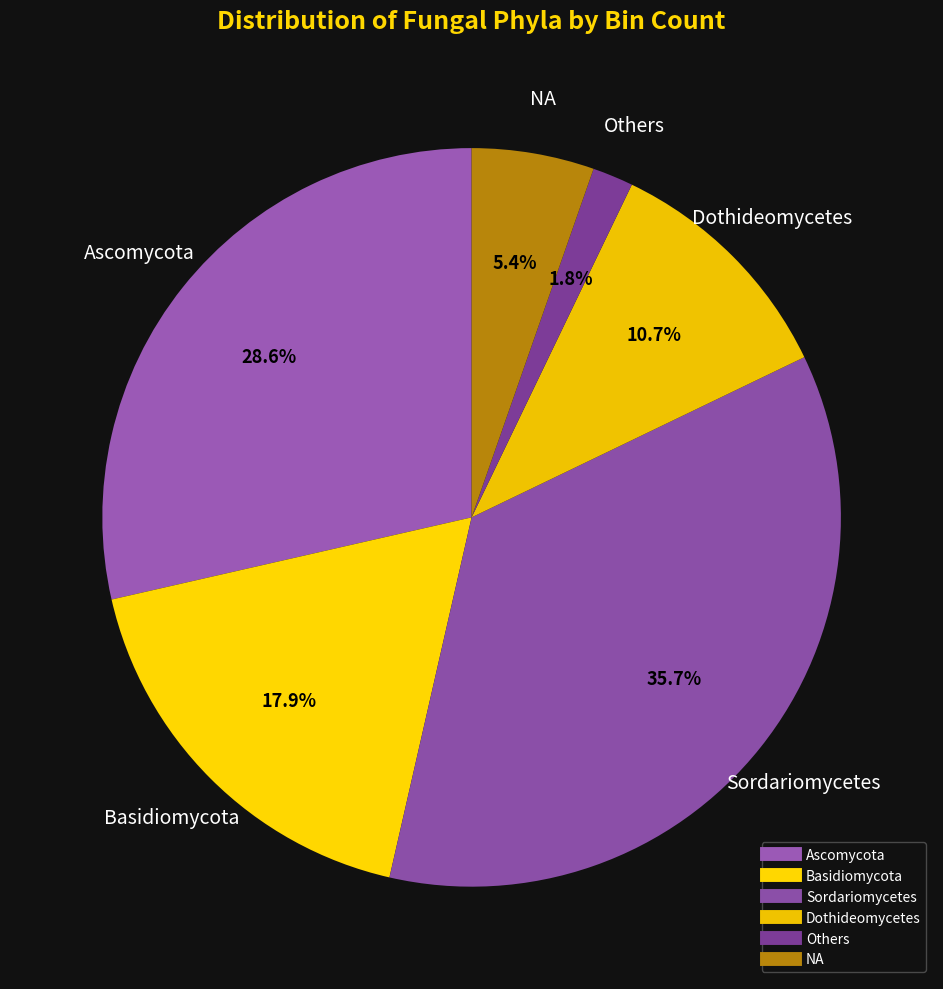

How many slices are in this pie chart?

6